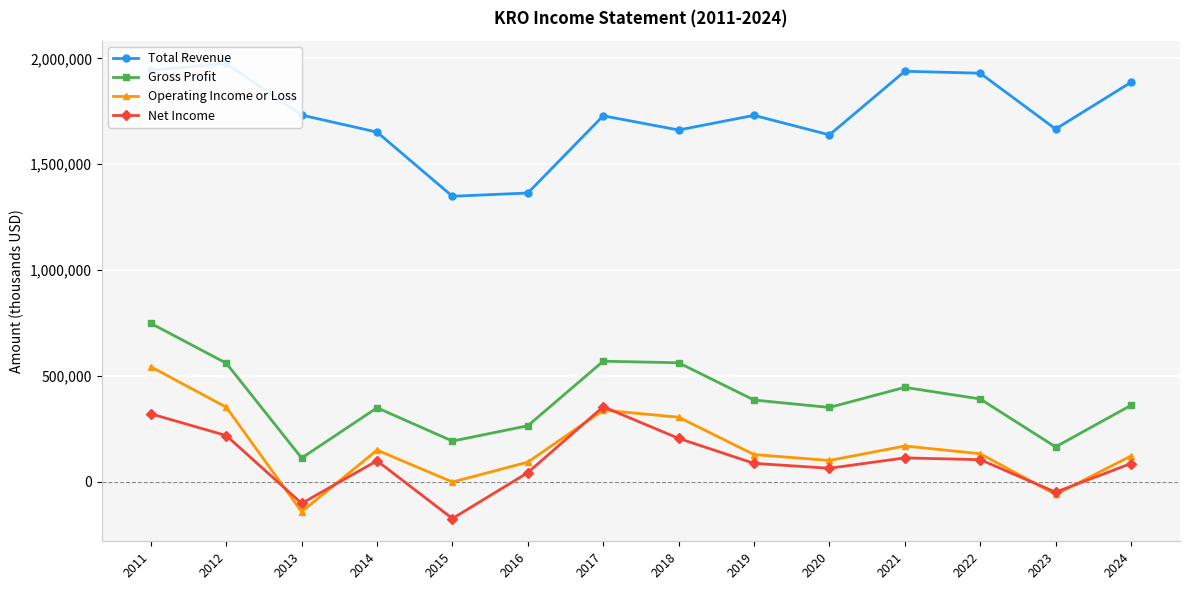

How many interior local peaks does the Gross Profit series have?

3